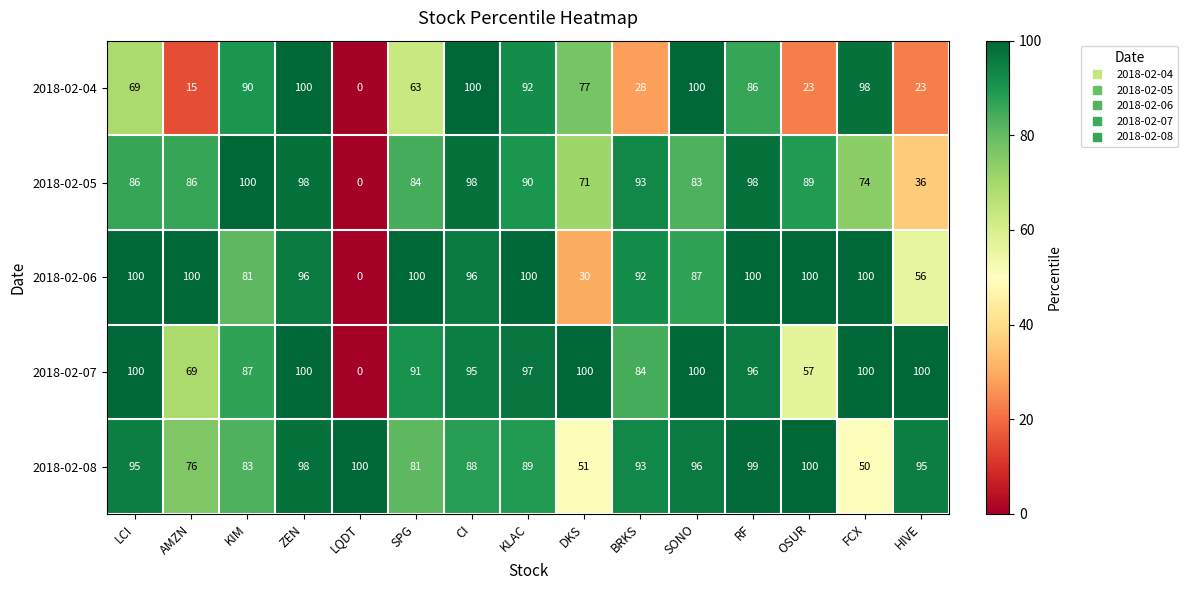

Which series has the largest total across all categories?

2018-02-08